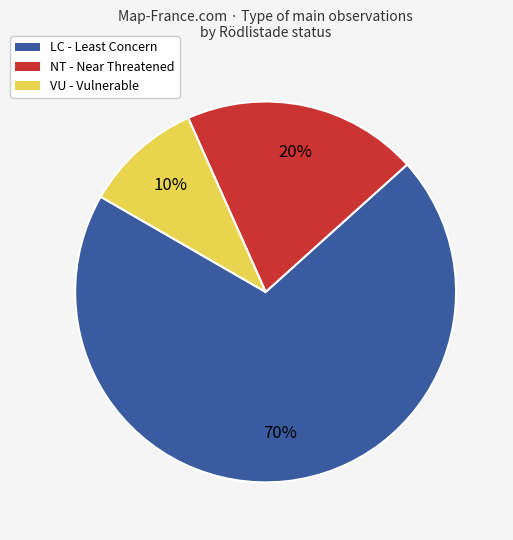

Is there a majority slice in this chart?

Yes